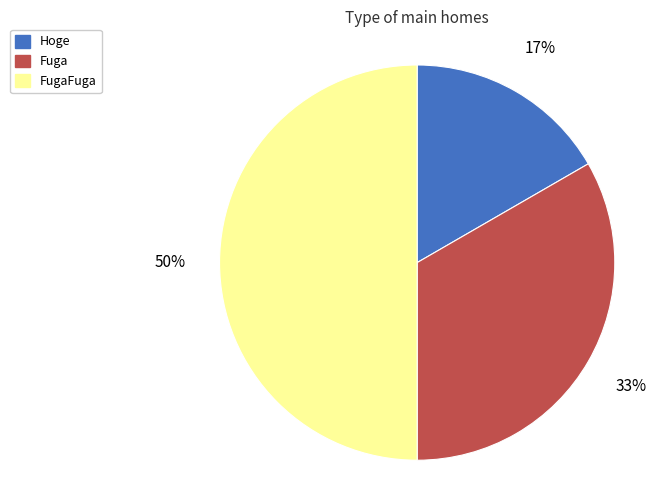

Which slice is the smallest?

Hoge